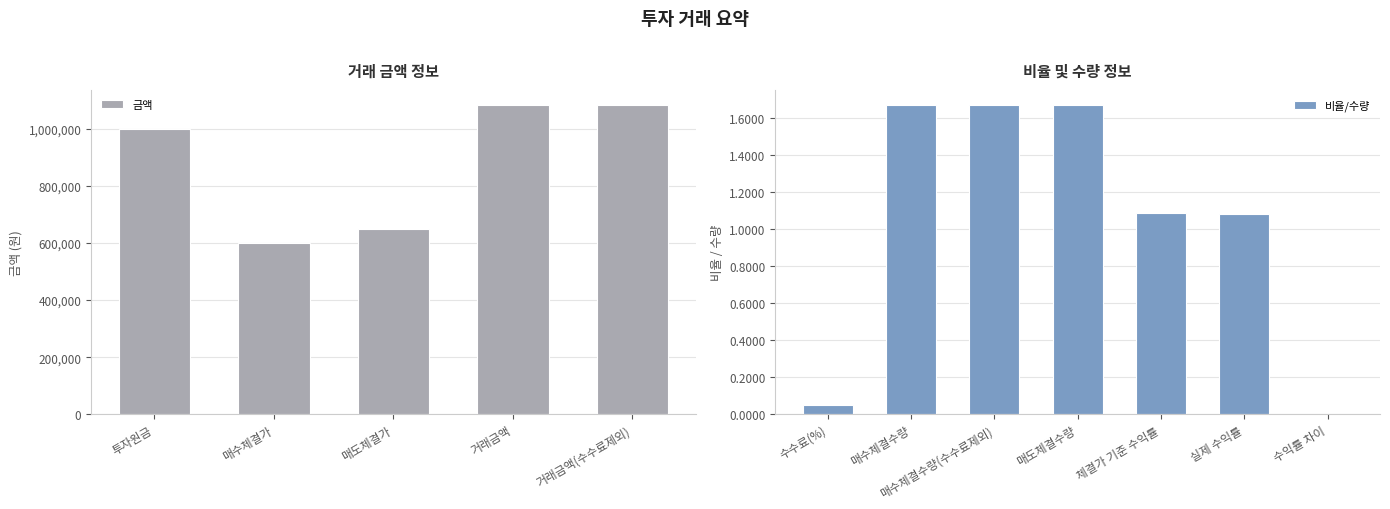

True or false: the data shows 0.0 at 수익률 차이.

True